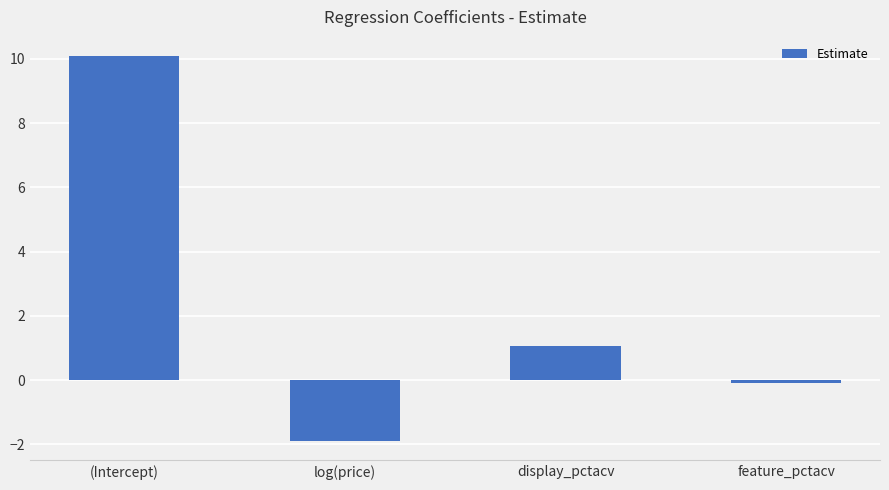

Rank the categories by value from lowest to highest.

log(price), feature_pctacv, display_pctacv, (Intercept)